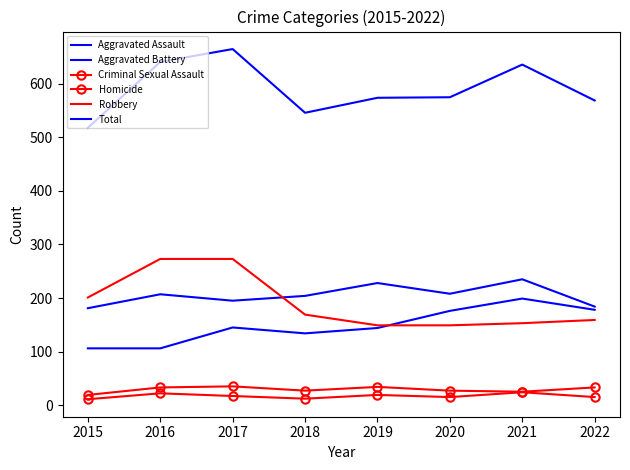

What is the total value across all series at 2020?

1150